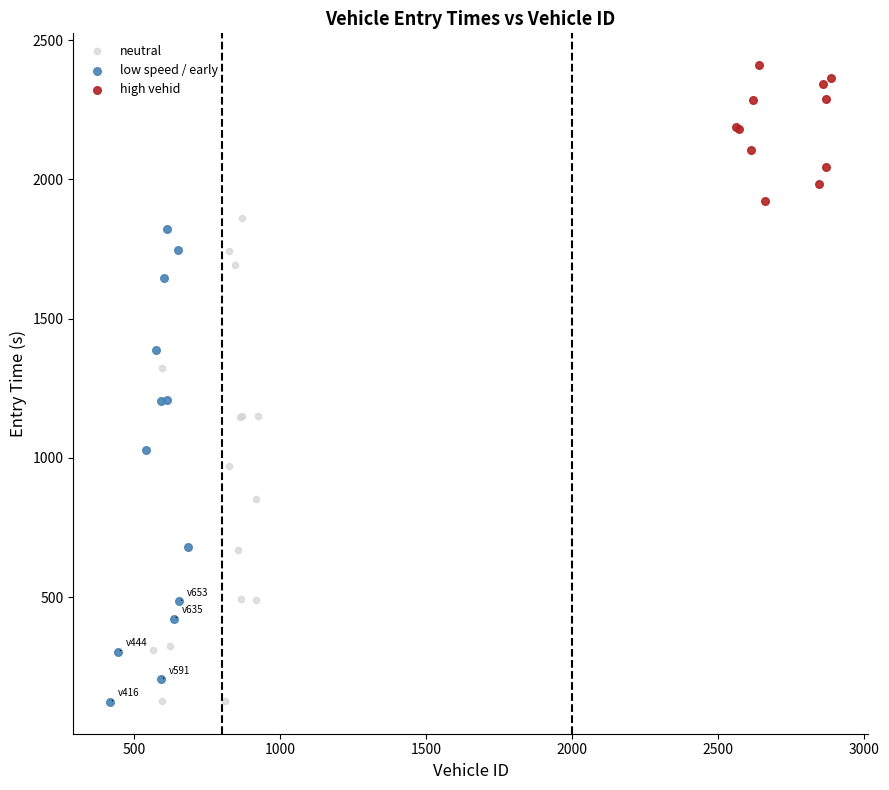

Which series contains the highest Y value?

high vehid